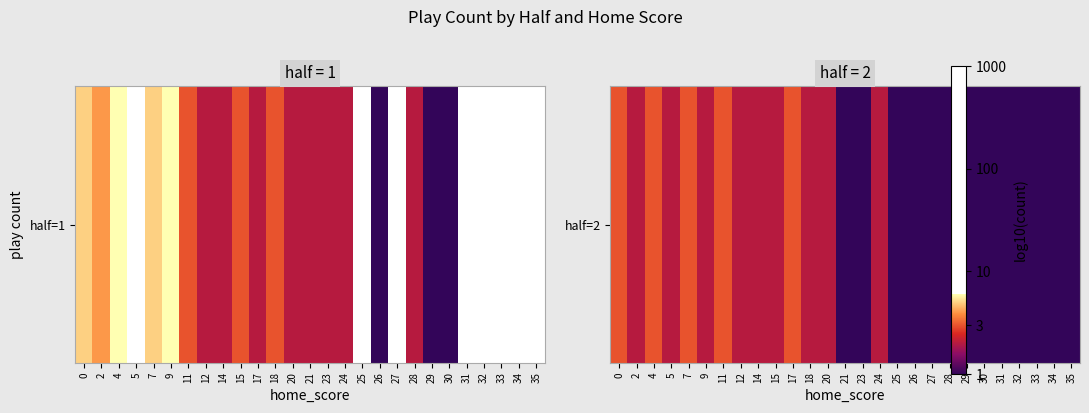

Count the values in the range 0 to 1.

27